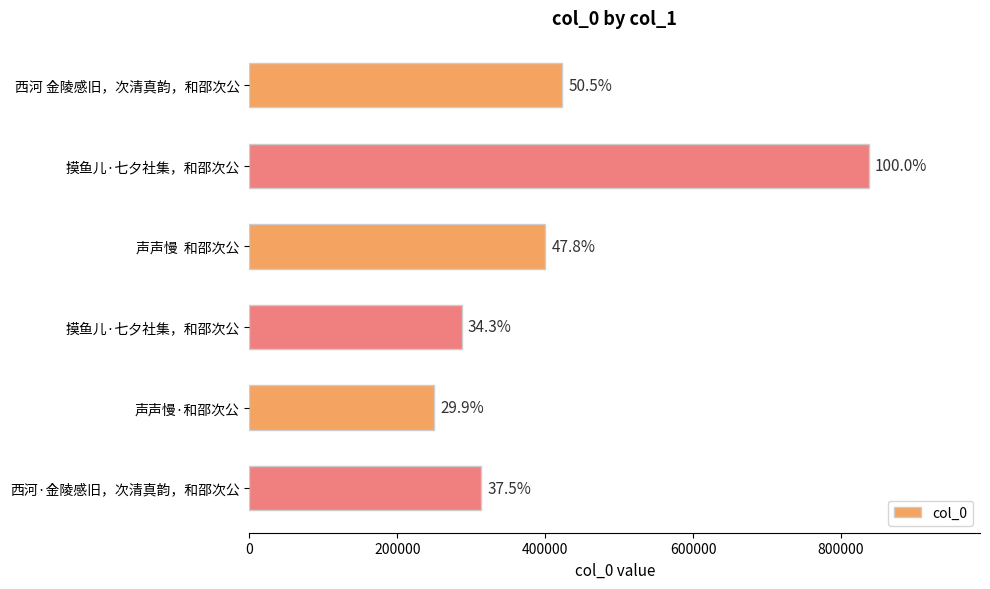

Are the bars horizontal?

Yes